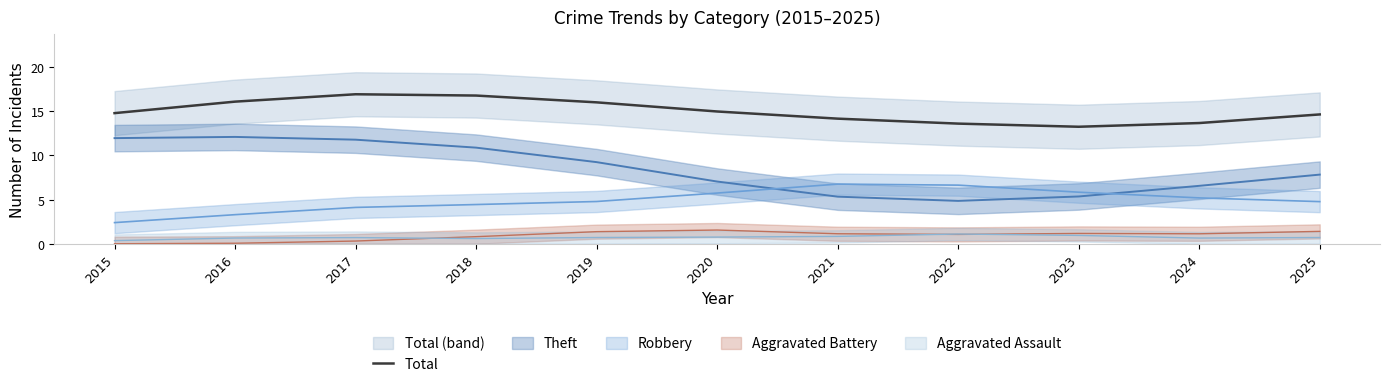

What is the difference between the values at 2019 and 2015?

1.2